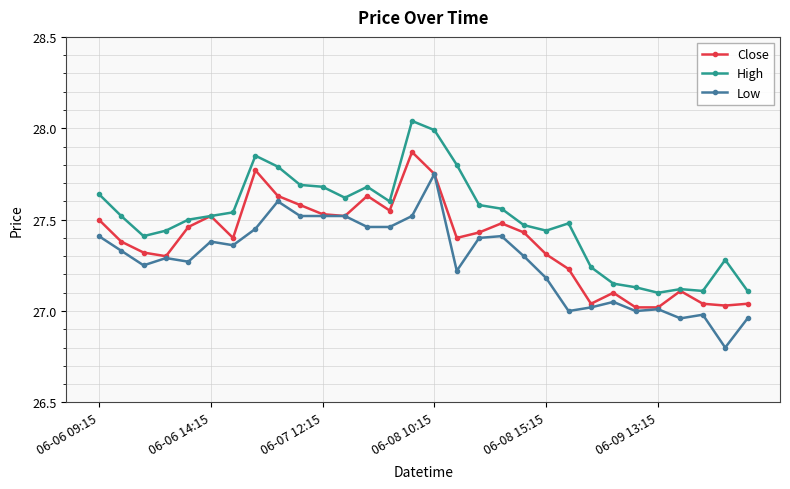

At how many categories does at least one series exceed 27?

30